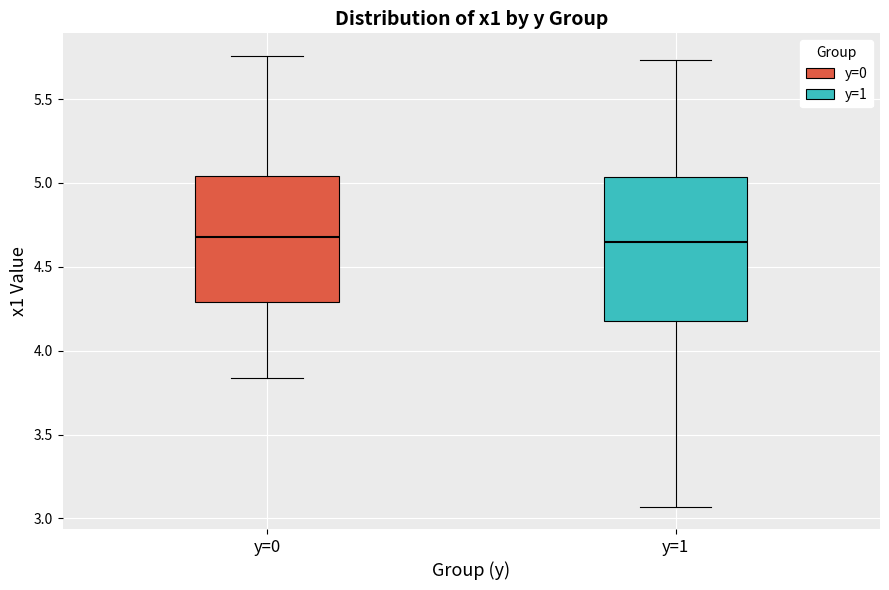

Reading left to right, transcribe this box plot: for each box, give where its median line is, the range the box spans, and where its two whiskers end, as read against the y-axis. The values are not printed on the chart, so give them approximately, as read against the axis.

y=0: median 4.70, box 4.30 to 5.05, whiskers 3.85 to 5.75
y=1: median 4.65, box 4.20 to 5.05, whiskers 3.05 to 5.75